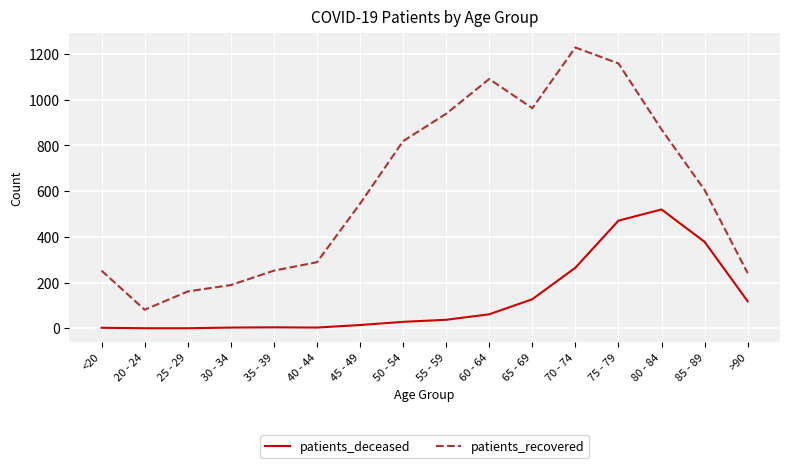

Rank the series by their average value, from highest to lowest.

patients_recovered, patients_deceased